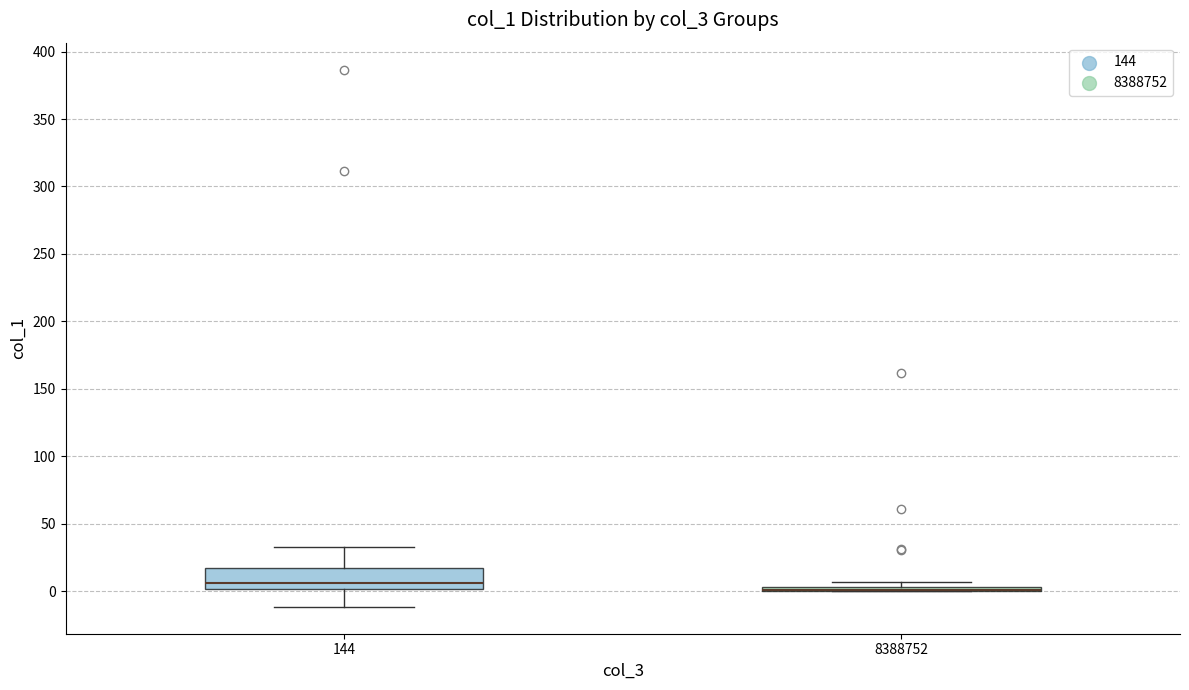

Comparing the boxes themselves (not the whiskers), which one is the tallest?

144